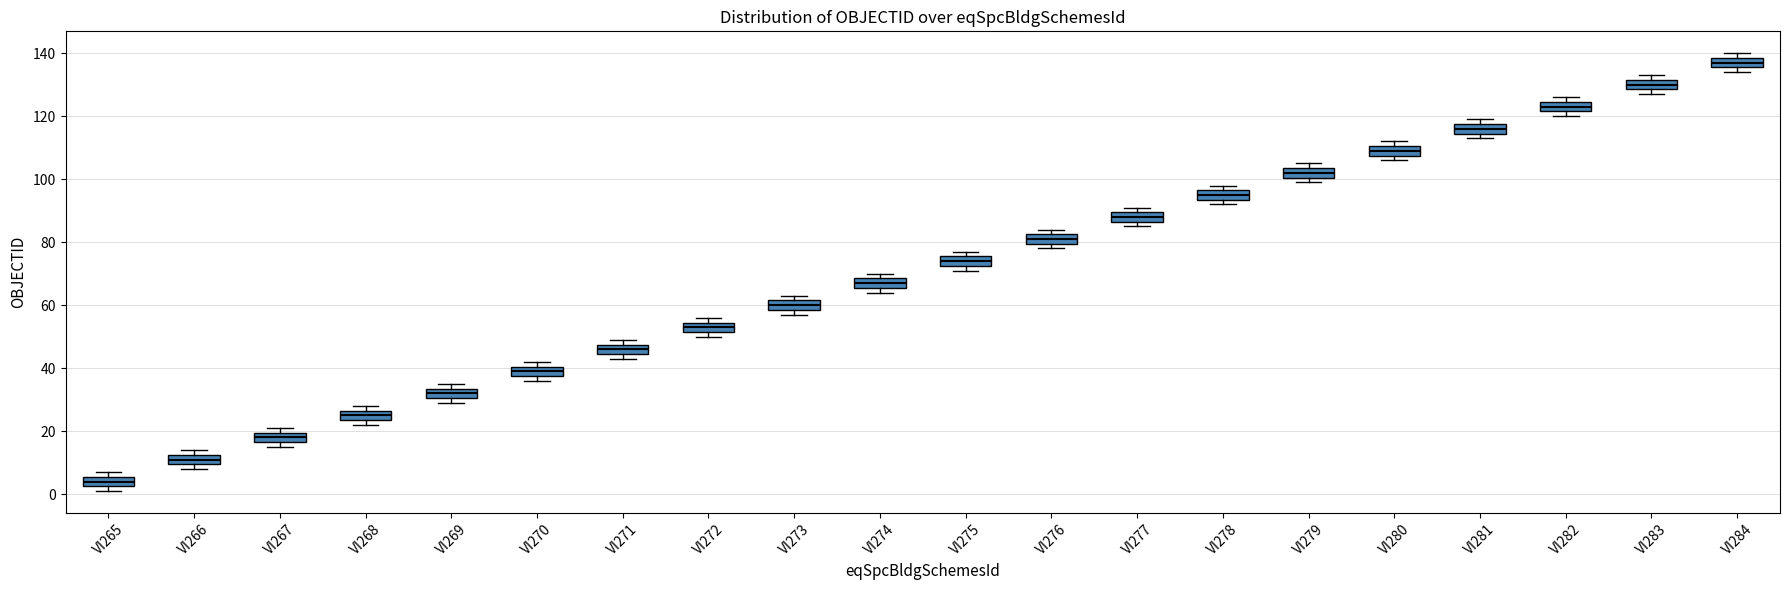

Reading left to right, transcribe this box plot: for each box, give where its median line is, the range the box spans, and where its two whiskers end, as read against the y-axis. The values are not printed on the chart, so give them approximately, as read against the axis.

VI265: median 4, box 2 to 6, whiskers 2 (just below the box's lower edge) to 8
VI266: median 12 (inside the box), box 10 to 12, whiskers 8 to 14
VI267: median 18, box 16 to 20, whiskers 16 (just below the box's lower edge) to 22
VI268: median 26 (inside the box), box 24 to 26, whiskers 22 to 28
VI269: median 32, box 30 to 34, whiskers 30 (just below the box's lower edge) to 36
VI270: median 40 (inside the box), box 38 to 40, whiskers 36 to 42
VI271: median 46, box 44 to 48, whiskers 44 (just below the box's lower edge) to 50
VI272: median 54 (inside the box), box 52 to 54, whiskers 50 to 56
VI273: median 60, box 58 to 62, whiskers 58 (just below the box's lower edge) to 64
VI274: median 68 (inside the box), box 66 to 68, whiskers 64 to 70
VI275: median 74, box 72 to 76, whiskers 72 (just below the box's lower edge) to 78
VI276: median 82 (inside the box), box 80 to 82, whiskers 78 to 84
VI277: median 88, box 86 to 90, whiskers 86 (just below the box's lower edge) to 92
VI278: median 96 (inside the box), box 94 to 96, whiskers 92 to 98
VI279: median 102, box 100 to 104, whiskers 100 (just below the box's lower edge) to 106
VI280: median 110 (inside the box), box 108 to 110, whiskers 106 to 112
VI281: median 116, box 114 to 118, whiskers 114 (just below the box's lower edge) to 120
VI282: median 124 (inside the box), box 122 to 124, whiskers 120 to 126
VI283: median 130, box 128 to 132, whiskers 128 (just below the box's lower edge) to 134
VI284: median 138 (inside the box), box 136 to 138, whiskers 134 to 140